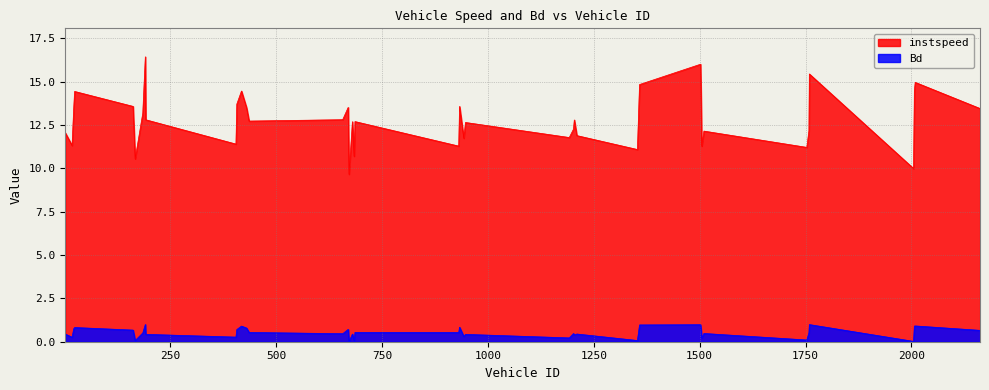

At which category does instspeed reach its first local valley?

18.0